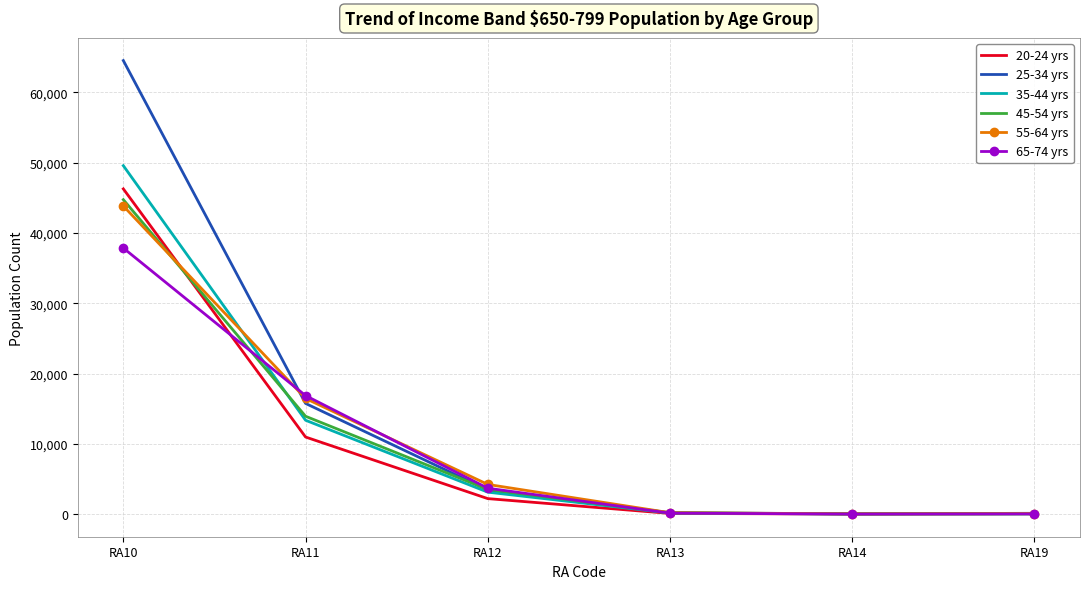

At which label does 25-34 yrs reach its peak?

RA10